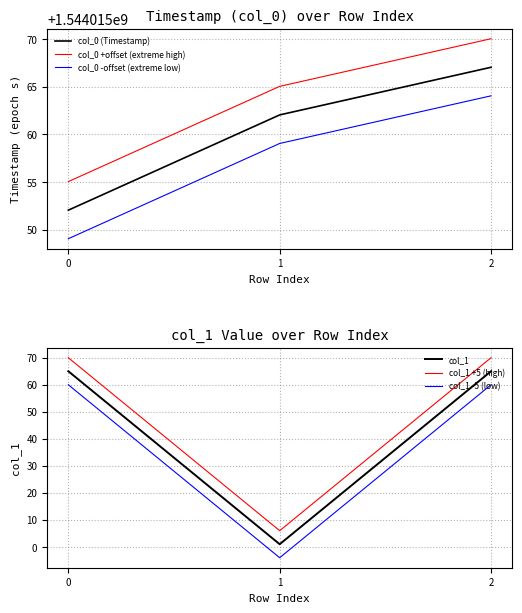

Which series has the widest spread of values?

col_1